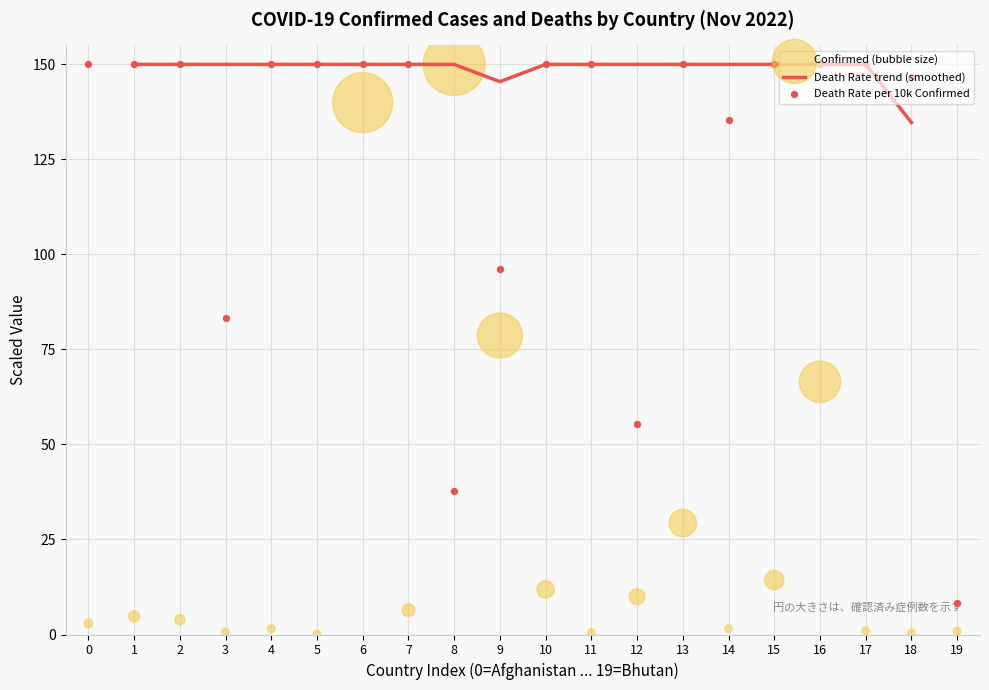

Which category has the lowest value in the Death Rate trend (smoothed) series?

18